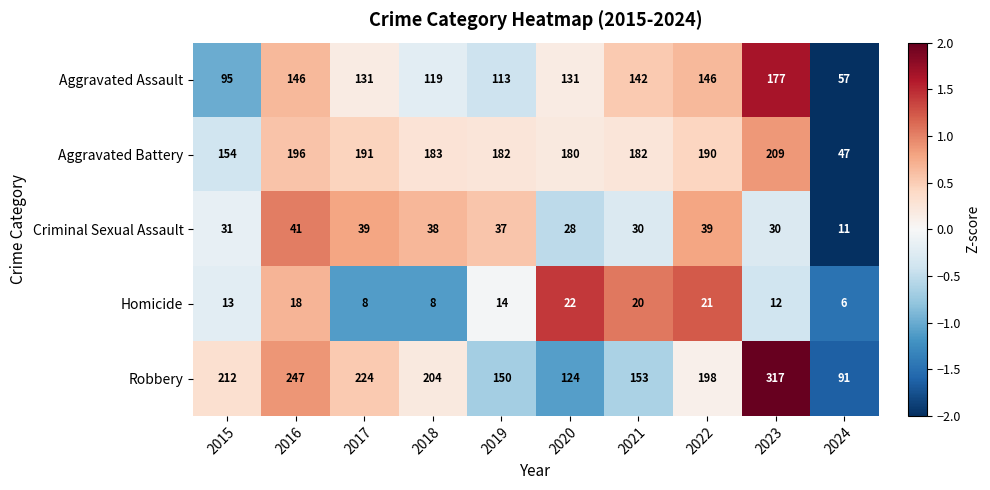

At which category is the sum across all series the highest?

2023